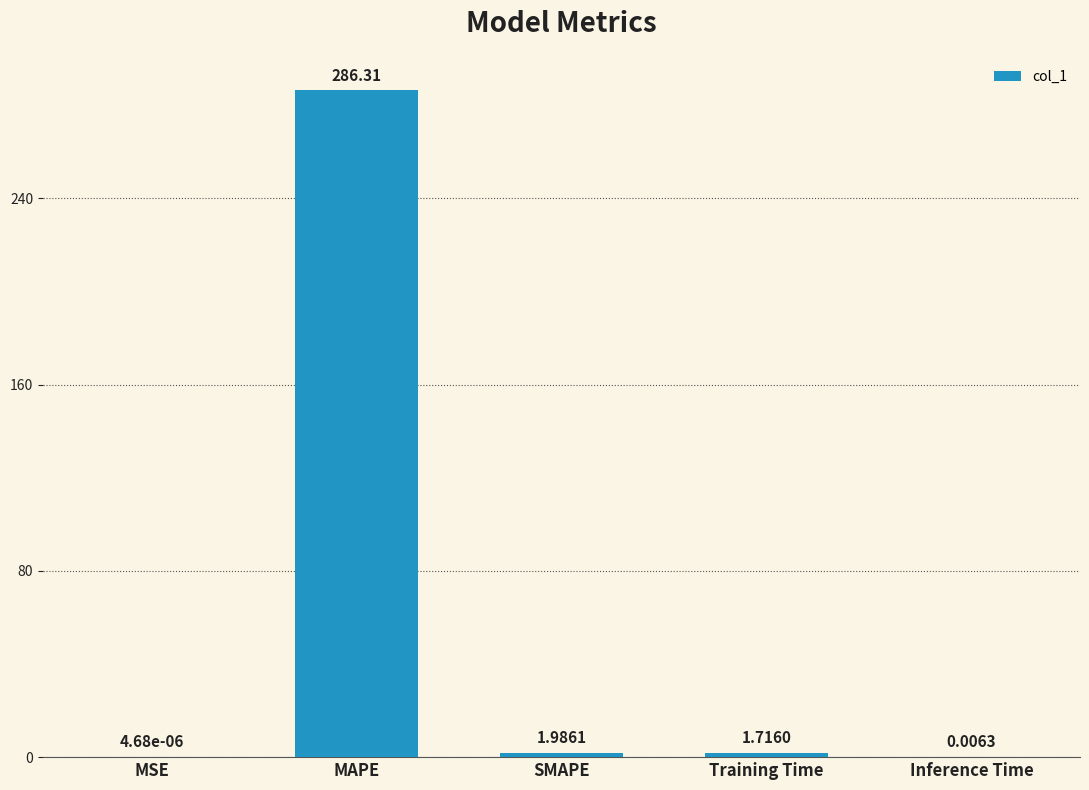

Which label corresponds to the largest value in the chart?

MAPE